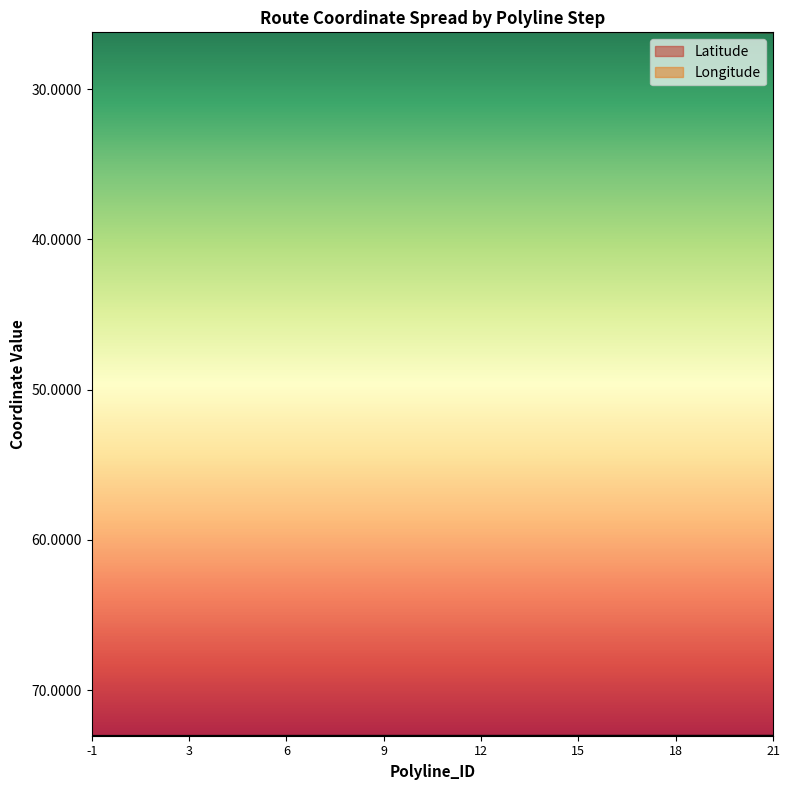

What is the difference between the second highest and minimum values in the Latitude series?

0.1